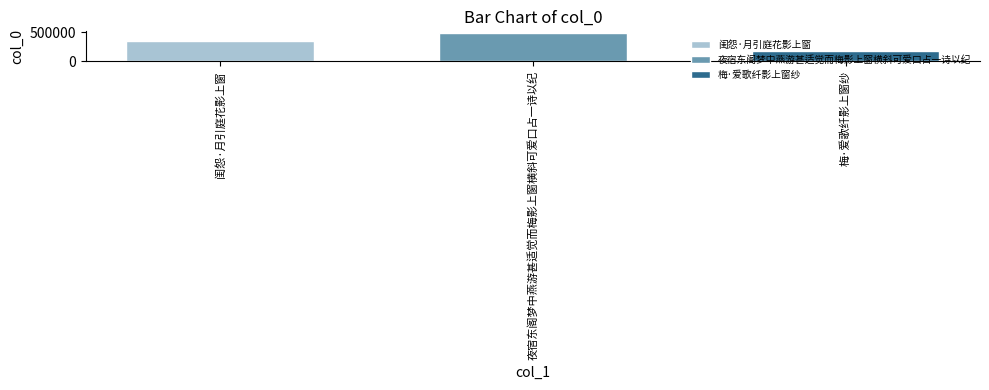

What is the maximum value for 闺怨·月引庭花影上窗?

354224